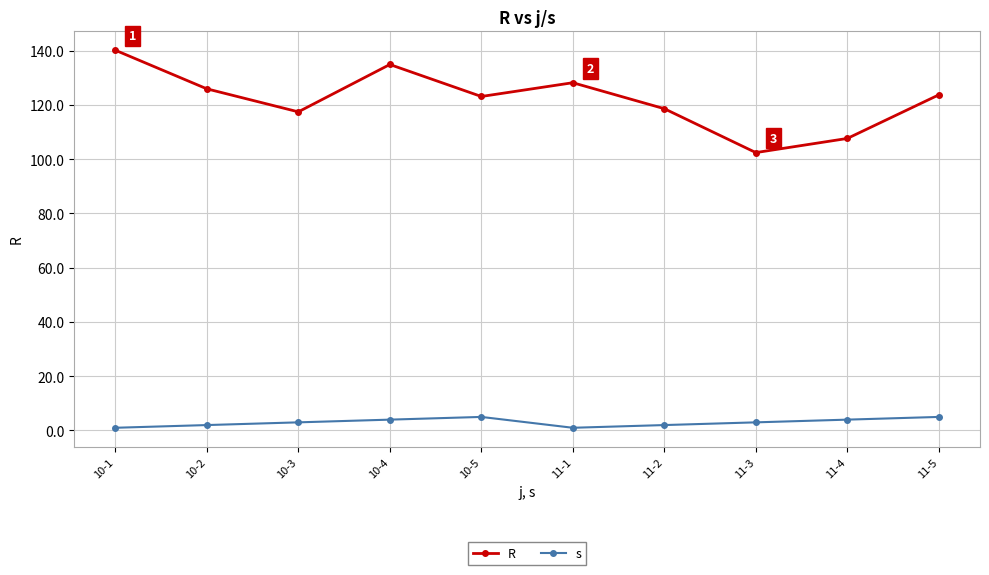

What are all the series names shown in the legend?

R, s